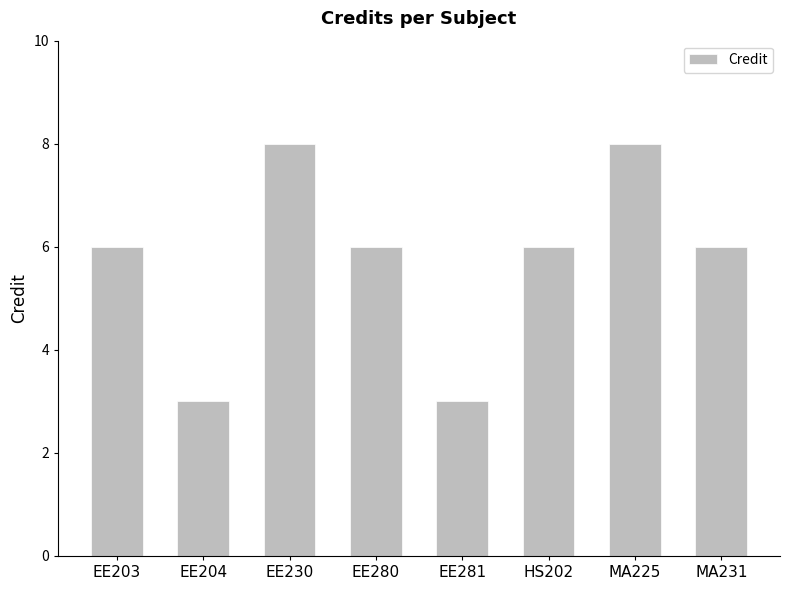

Reading left to right, what are all the values shown in this chart?

EE203=6	EE204=3	EE230=8	EE280=6	EE281=3	HS202=6	MA225=8	MA231=6